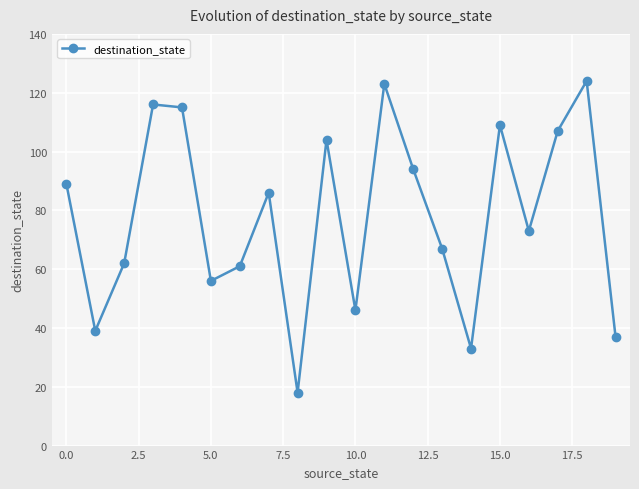

Reading left to right, what are all the values shown in this chart?

89	39	62	116	115	56	61	86	18	104	46	123	94	67	33	109	73	107	124	37